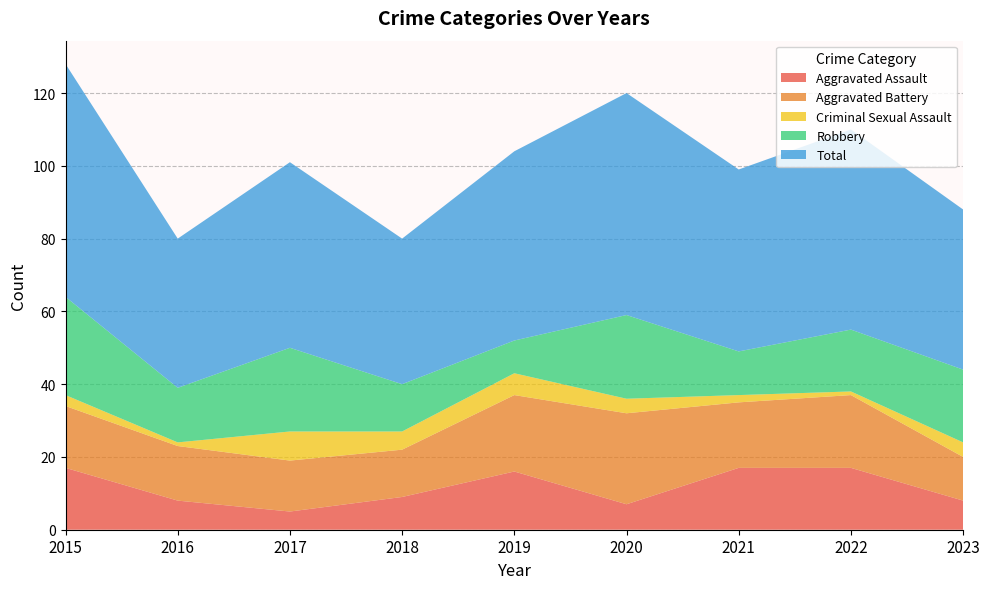

Reading right to left, what are all the values shown in this chart?

Aggravated Assault: 8	17	17	7	16	9	5	8	17
Aggravated Battery: 12	20	18	25	21	13	14	15	17
Criminal Sexual Assault: 4	1	2	4	6	5	8	1	3
Robbery: 20	17	12	23	9	13	23	15	27
Total: 44	55	50	61	52	40	51	41	64